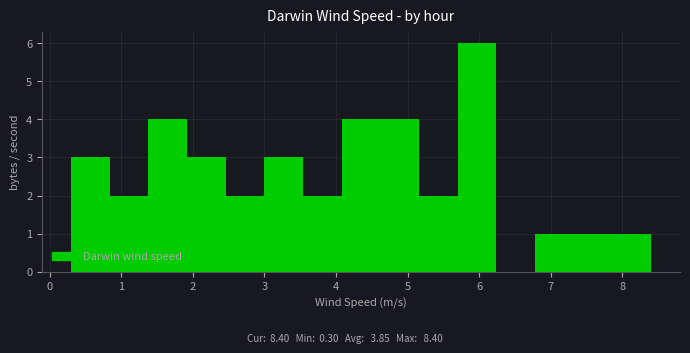

What is the height of the bar covering 0.84 to 1.38 on the x-axis? Neither the bar edges nor the heights are printed on the chart, so give them approximately, as read against the axes.

2